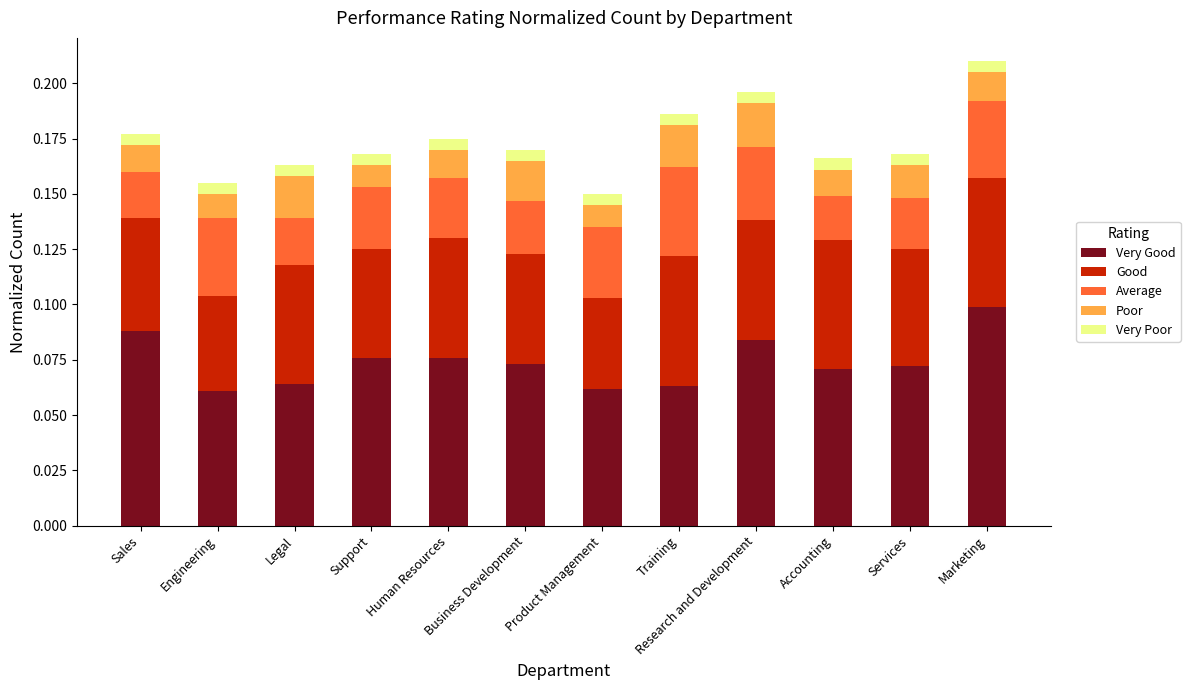

True or false: Very Good has a value of 0.1 at Product Management.

True